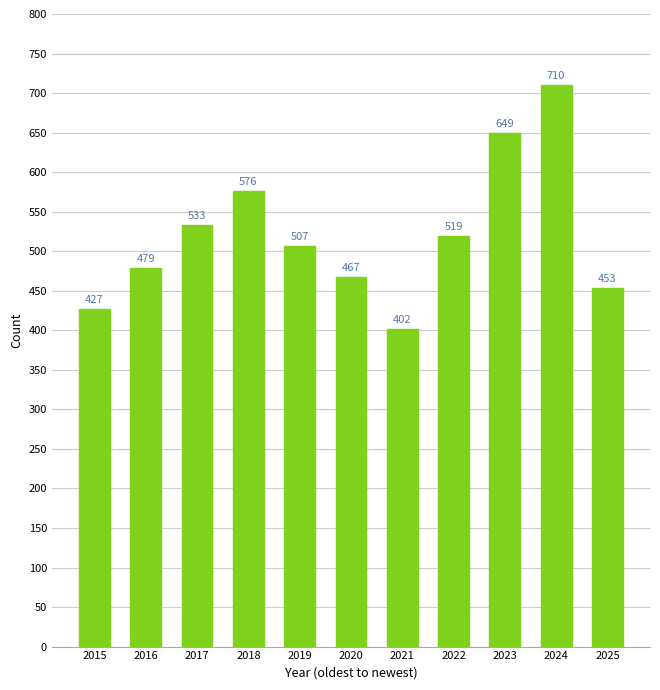

Where is the data nearest to the value 556?

2018